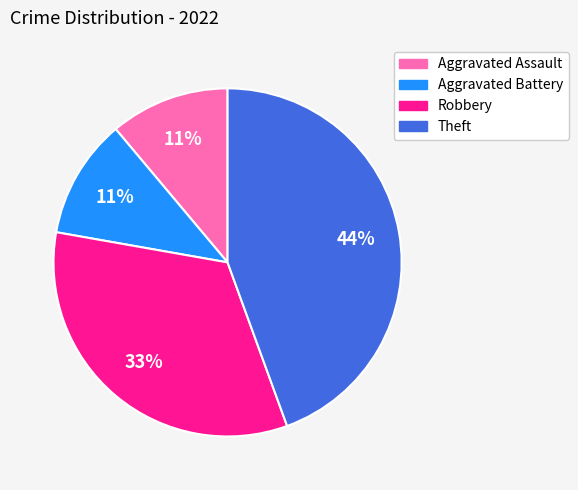

Is there any slice that represents more than half of the pie?

No